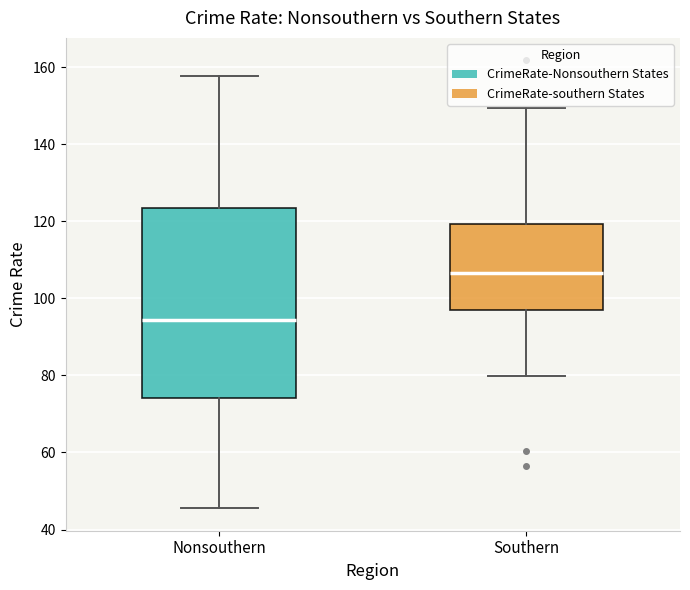

Reading left to right, read every box against the y-axis: the position of its median line, the range the box covers, and the ends of its whiskers. The values are not printed on the chart, so give them approximately, as read against the axis.

Nonsouthern: median 94, box 74 to 124, whiskers 46 to 158
Southern: median 106, box 98 to 120, whiskers 80 to 150